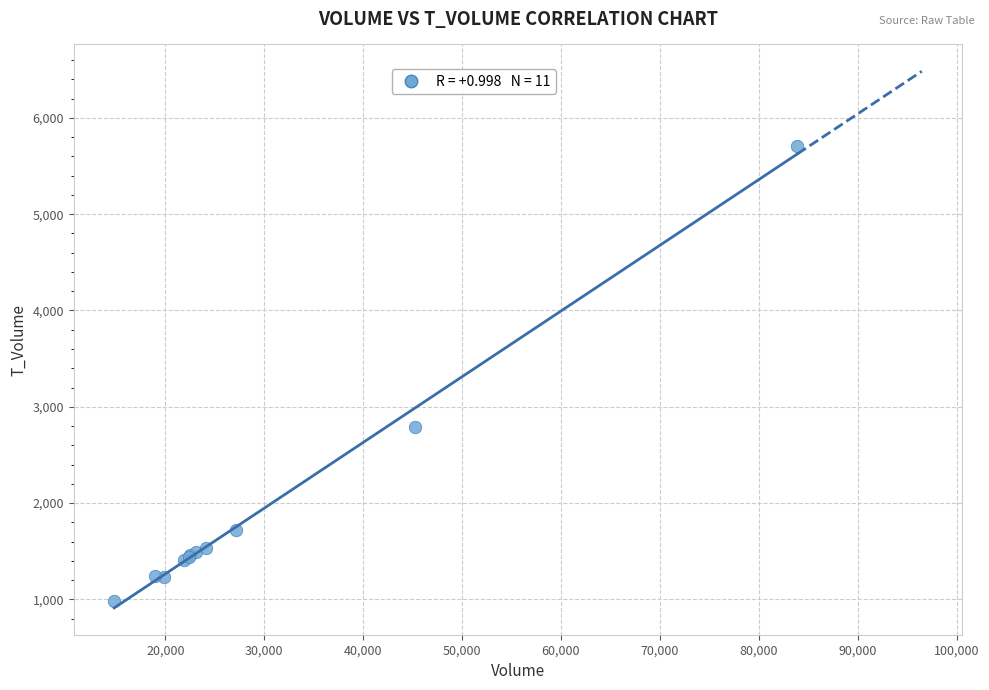

What Y value in the scatter plot is closest to 3346?

2793